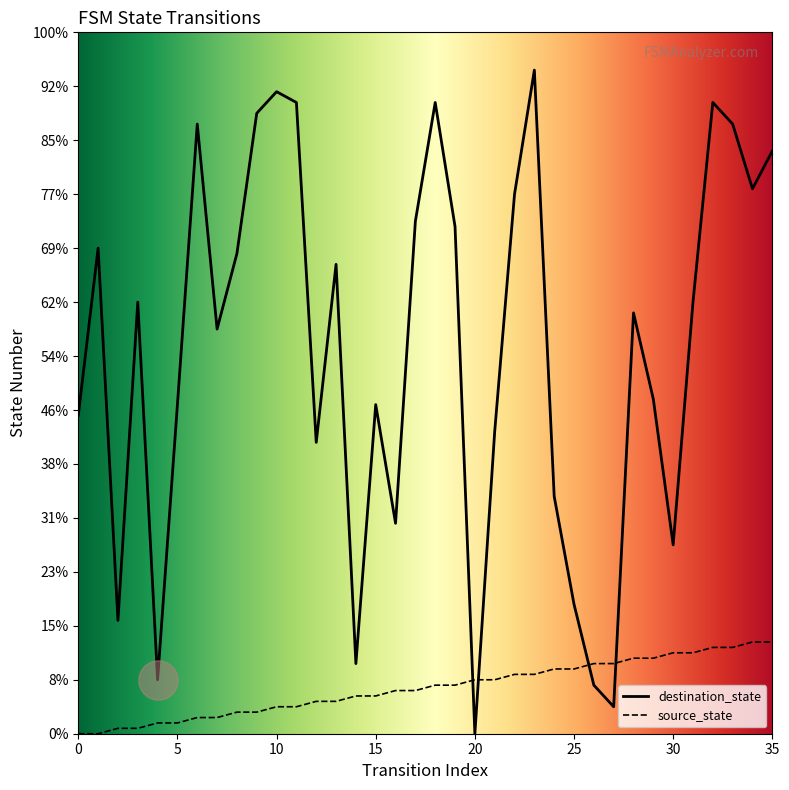

Is this an area chart (filled region under the line)?

No